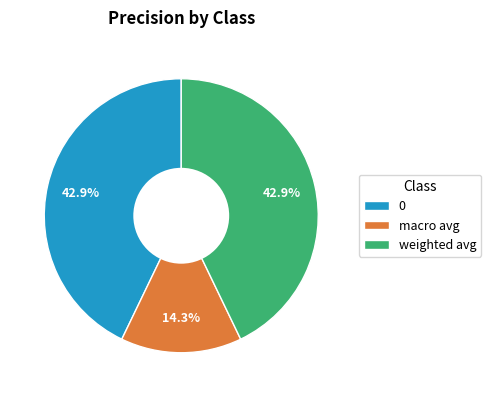

To the nearest percent, what is the average slice percentage?

33%